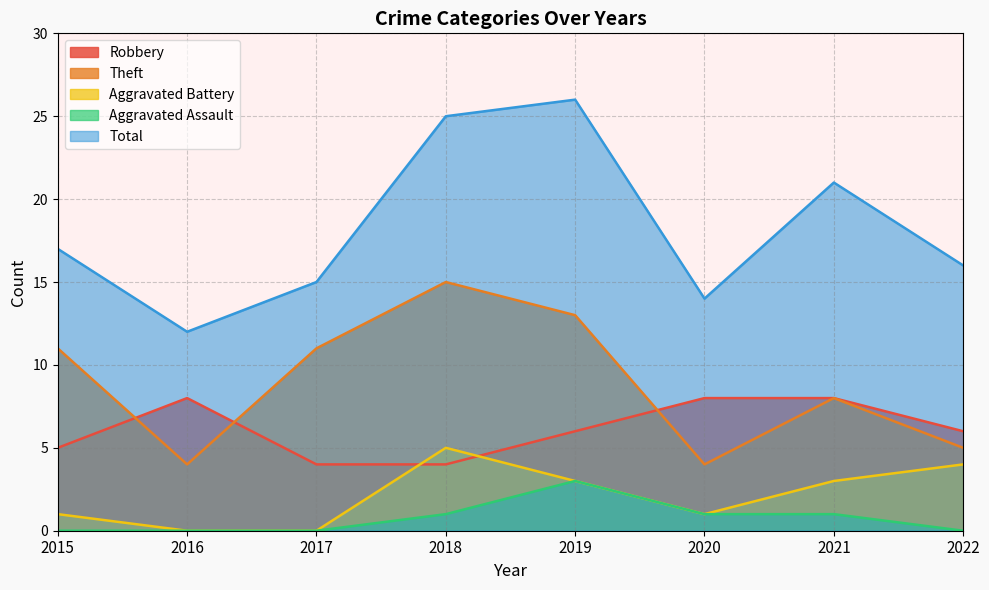

Which has a higher value, 2020 or 2019?

2020